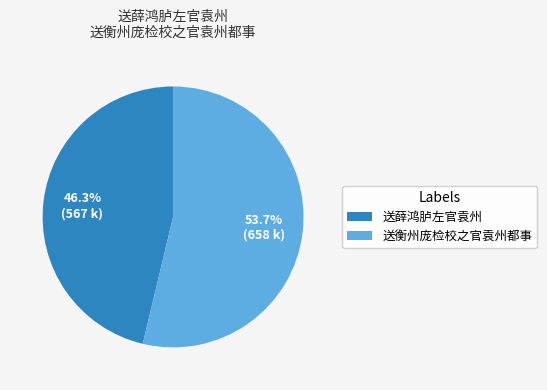

What is the total percentage of 送衡州庞检校之官袁州都事 and 送薛鸿胪左官袁州?

100.0%